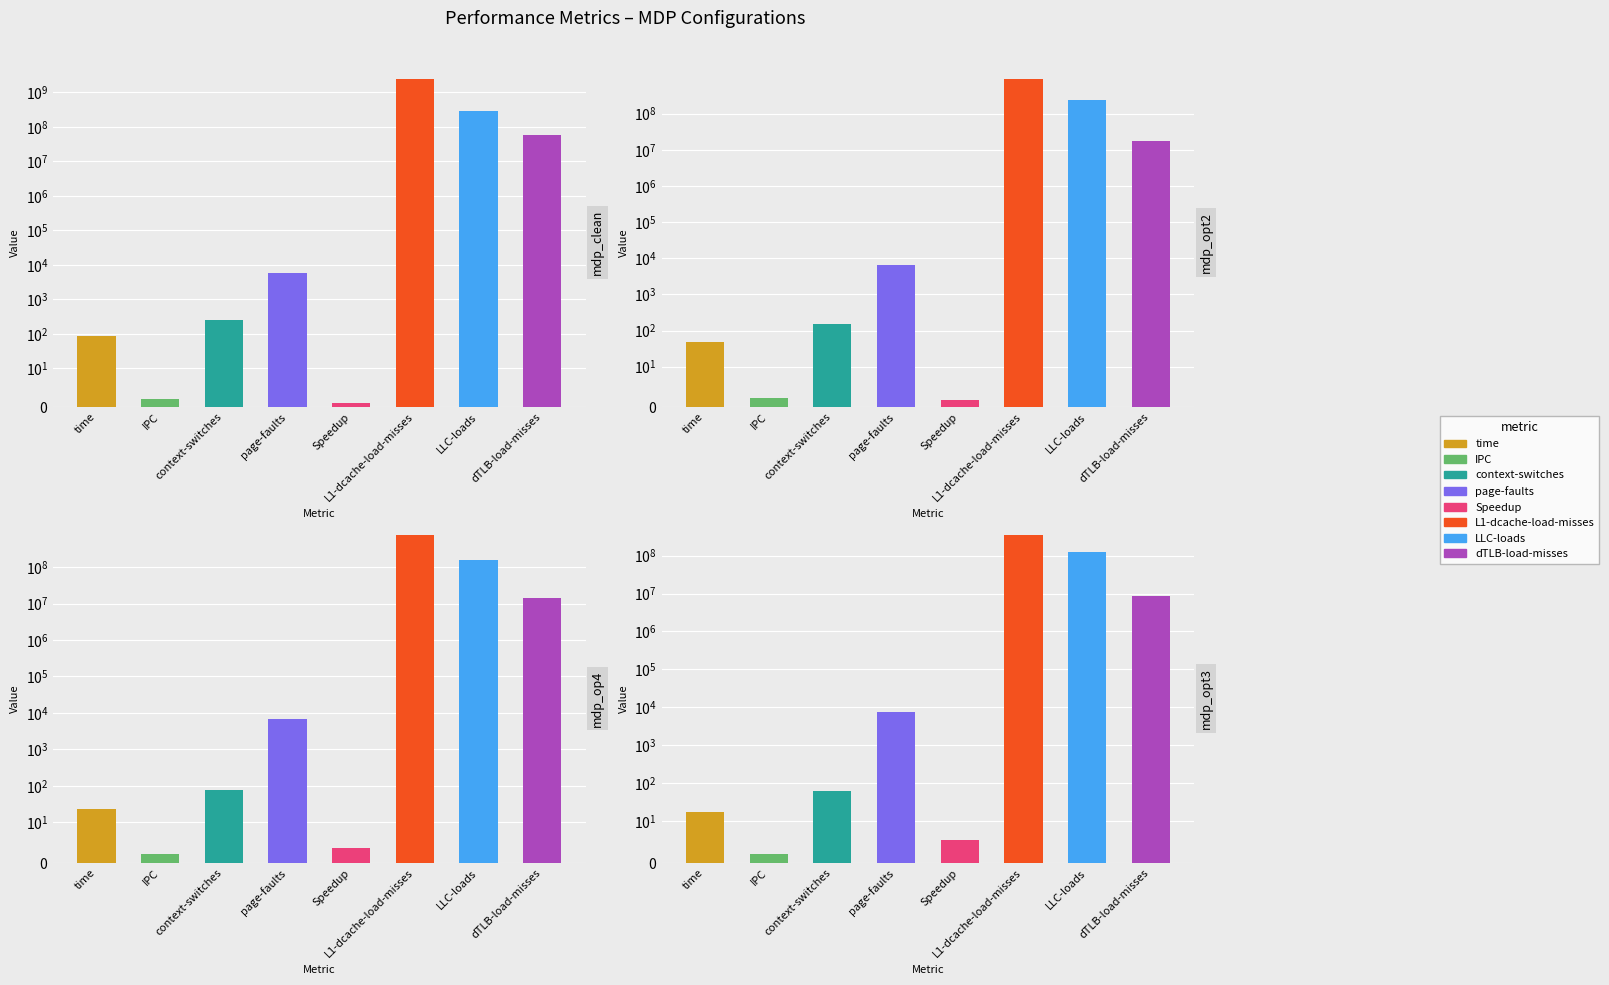

At time, list the series in order from smallest to largest.

mdp_opt3, mdp_op4, mdp_opt2, mdp_clean